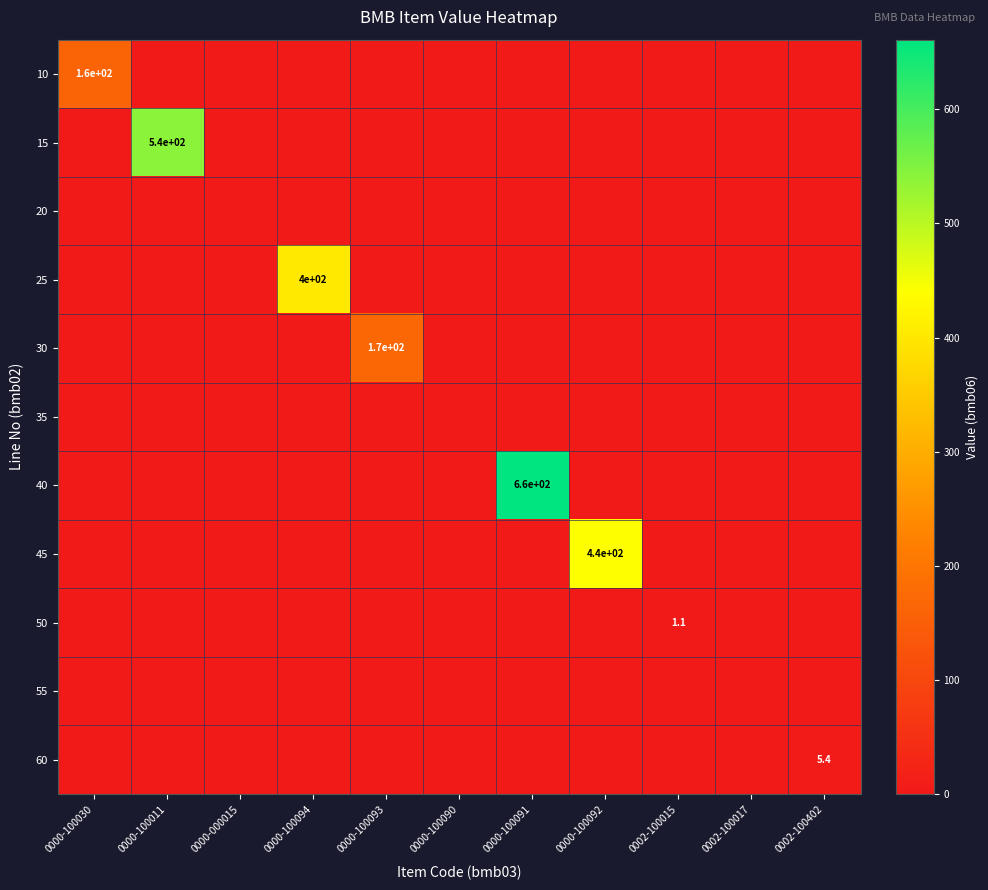

The 15 series shows 968.8 at 0000-100011. True or false?

False